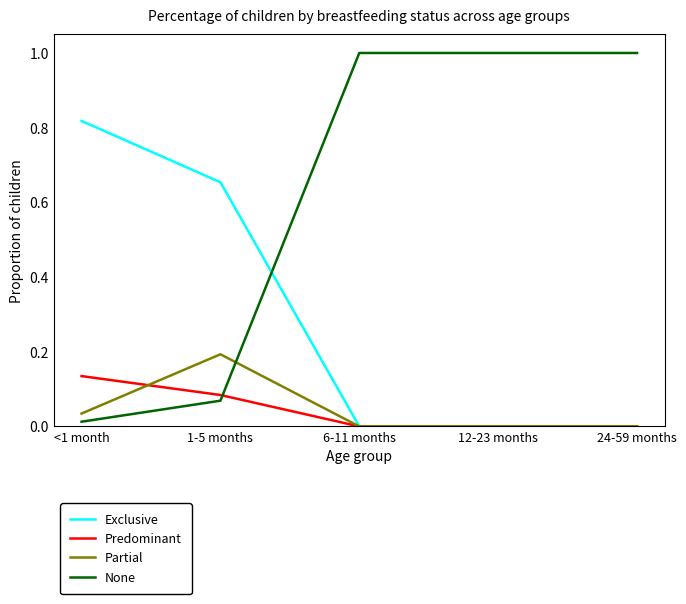

What position from the right is 1-5 months?

4